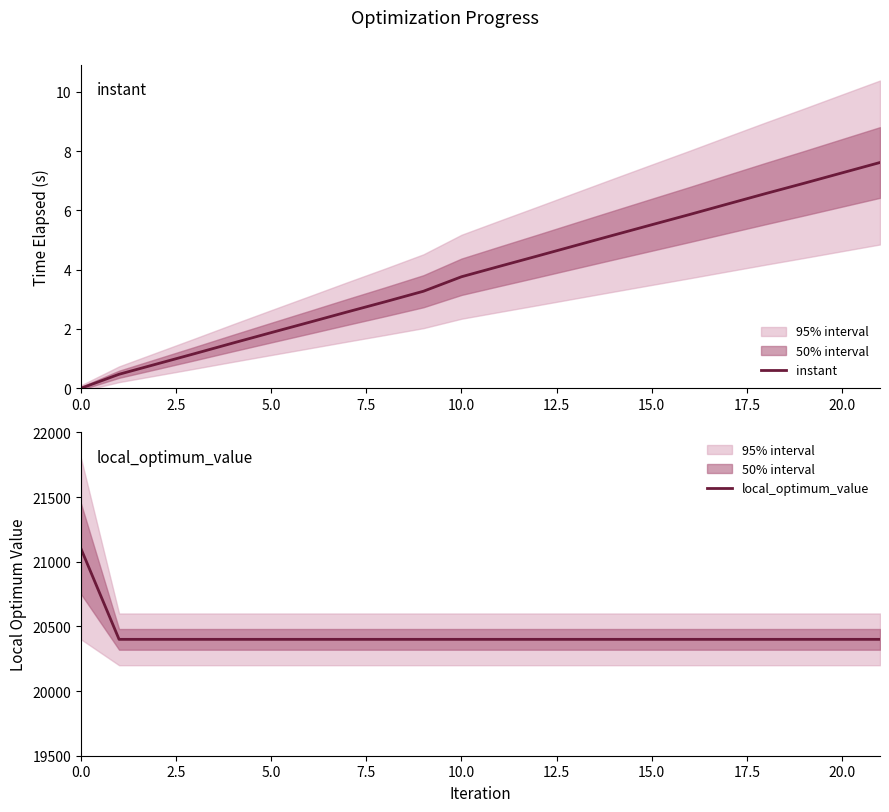

Rank the series by their average value, from highest to lowest.

local_optimum_value, instant